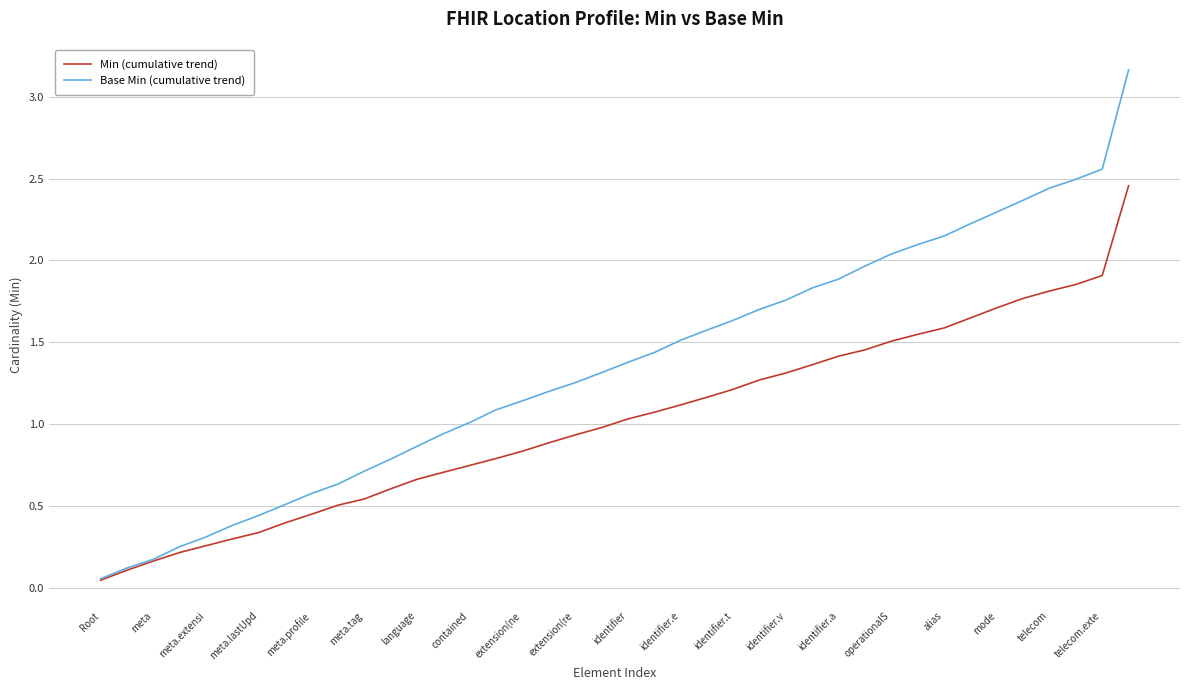

Rank the series by their average value, from lowest to highest.

Min (cumulative trend), Base Min (cumulative trend)